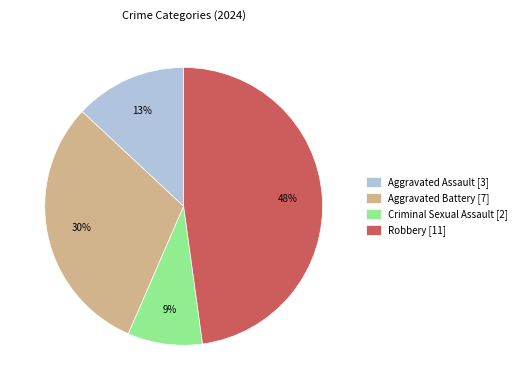

Does Aggravated Battery account for over 50% of the chart?

No